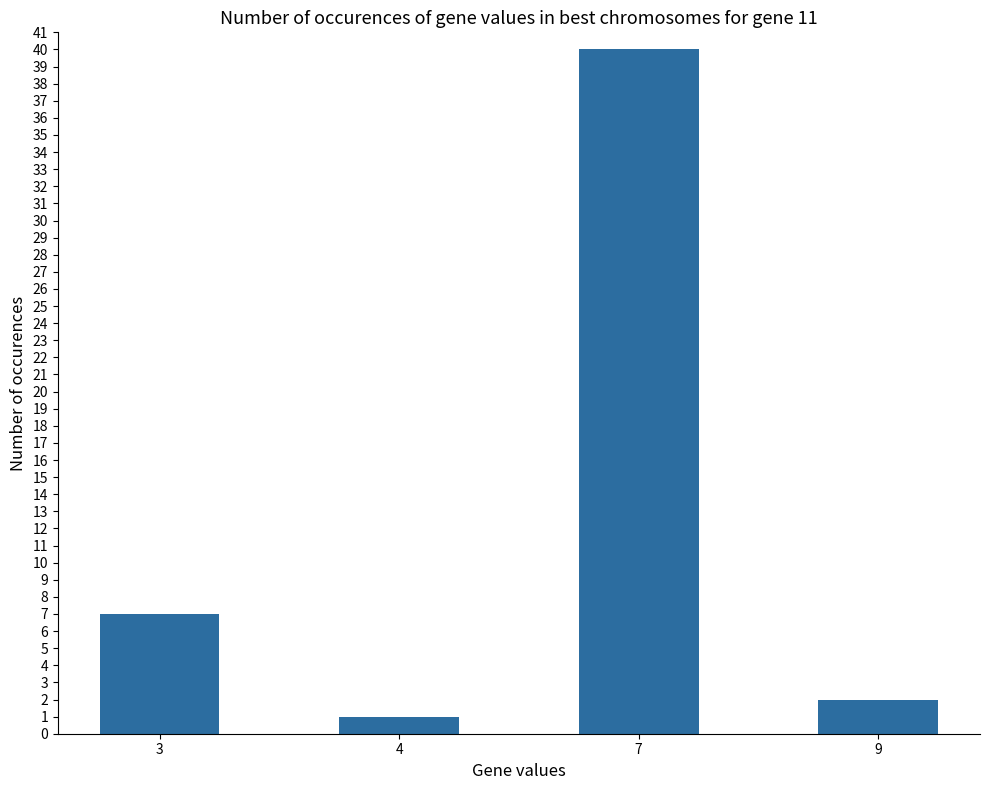

What is the difference between the second highest and second lowest values?

5